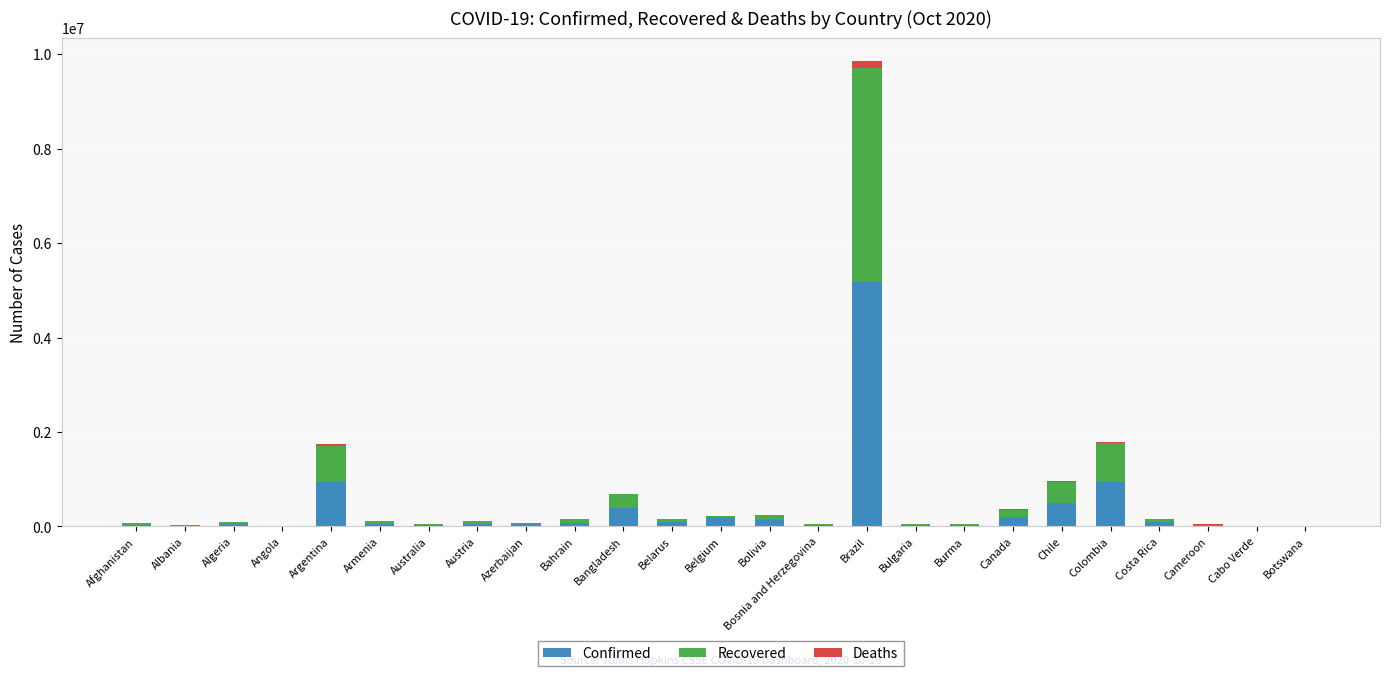

How many series are shown in this chart?

3